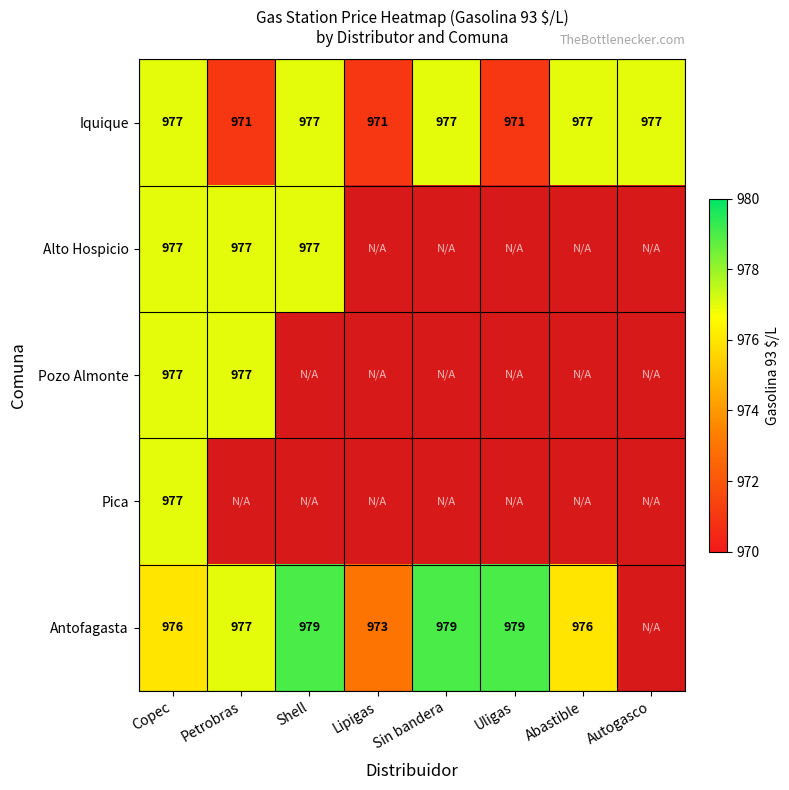

True or false: Antofagasta has a value of 977 at Petrobras.

True